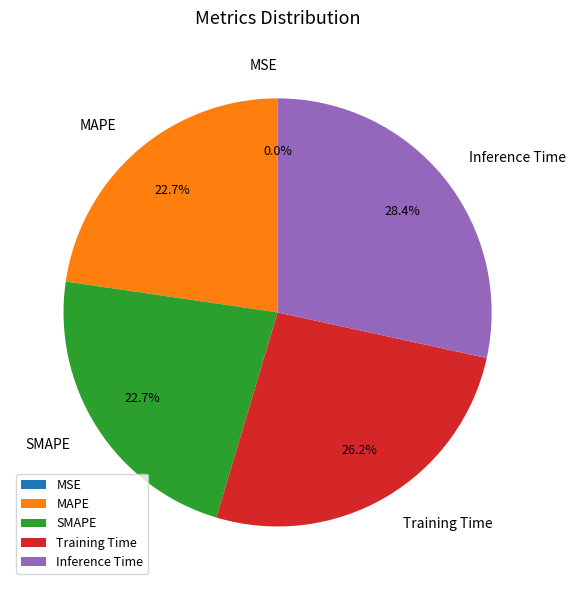

Does SMAPE account for over 50% of the chart?

No